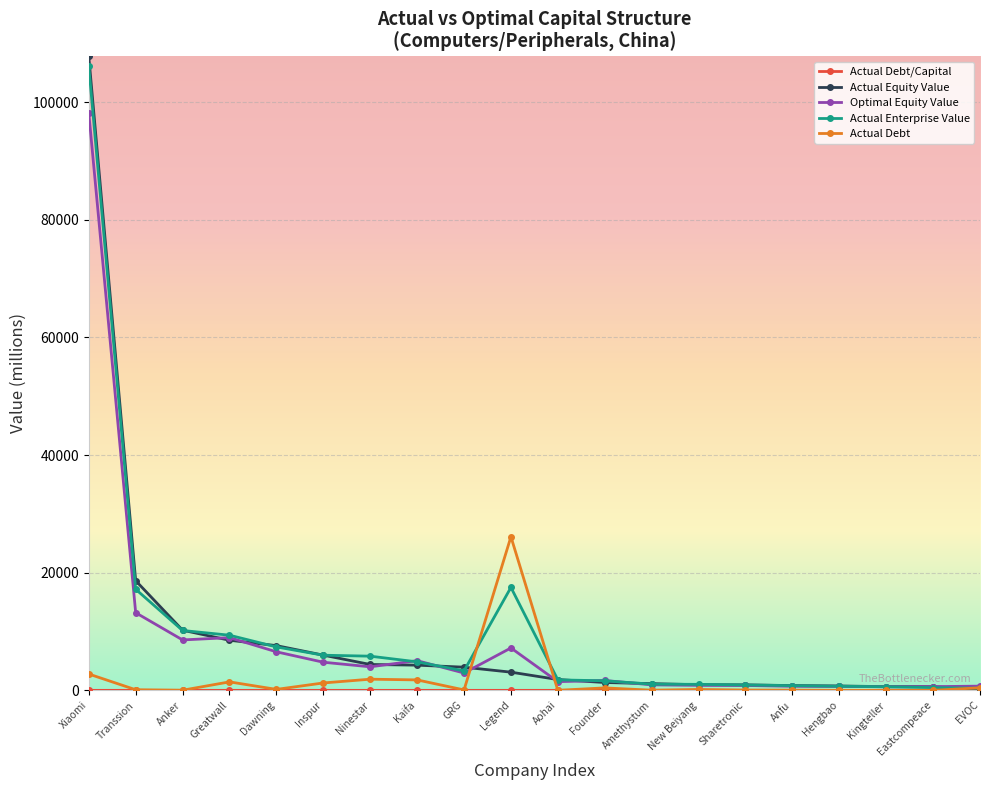

What is the label of the 19th point from the right?

Transsion